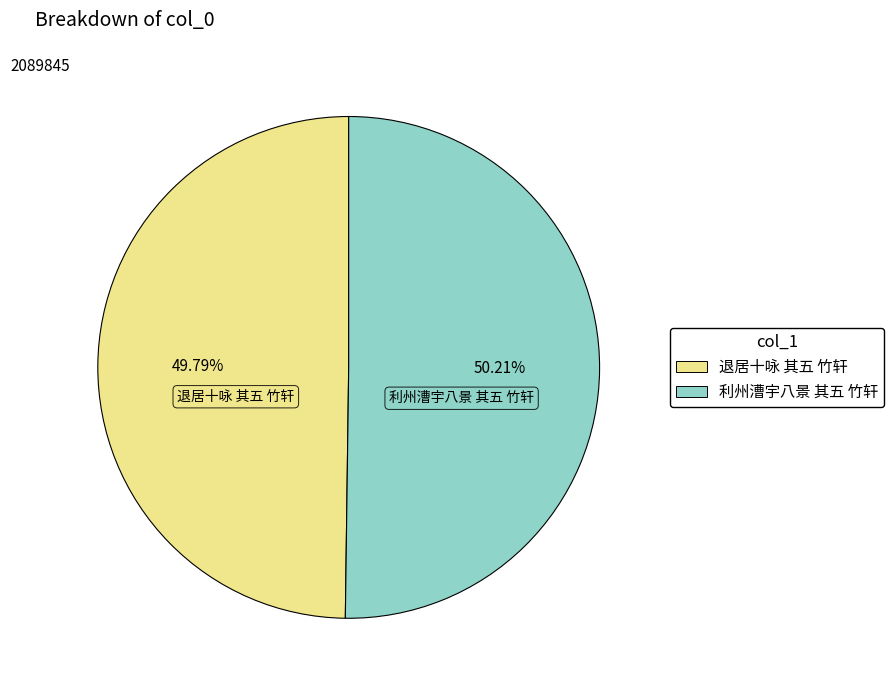

Is there any slice that represents more than half of the pie?

Yes